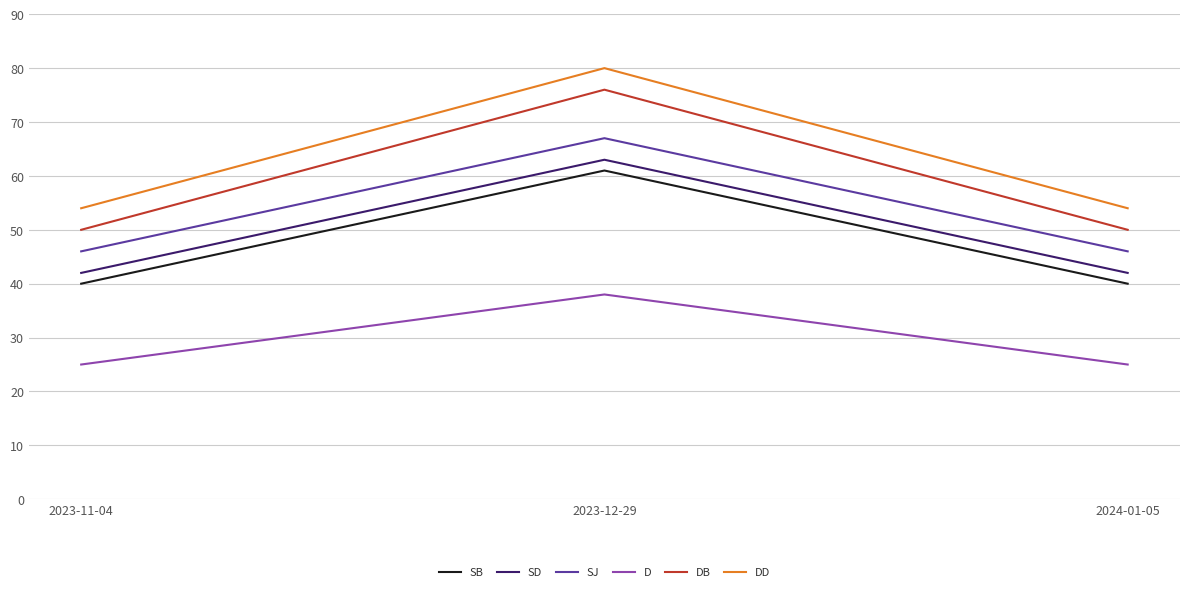

Is the value of D at 2023-11-04 greater than the value of SD at 2023-11-04?

No